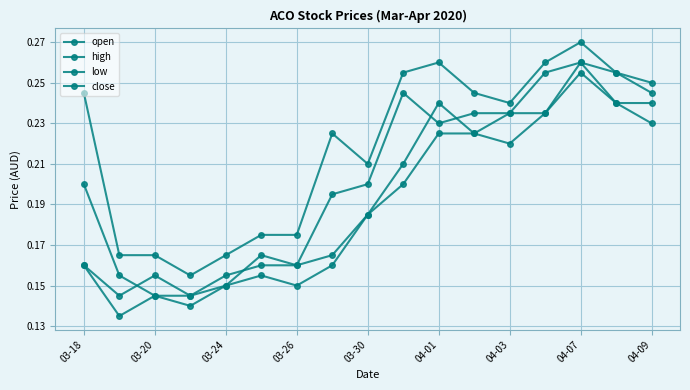

Where is the first local minimum for low?

03-20